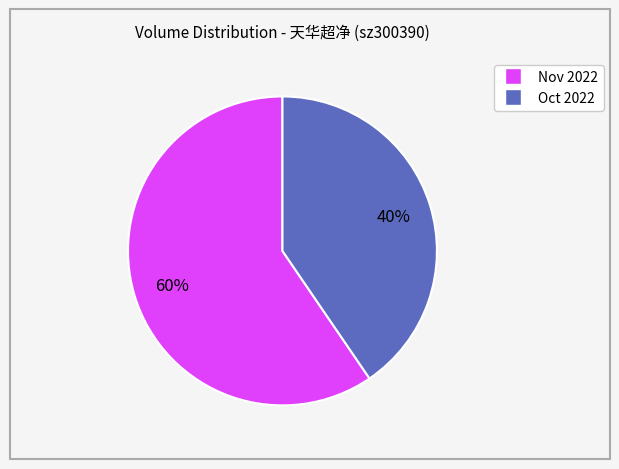

To the nearest percent, what is the average slice percentage?

50%